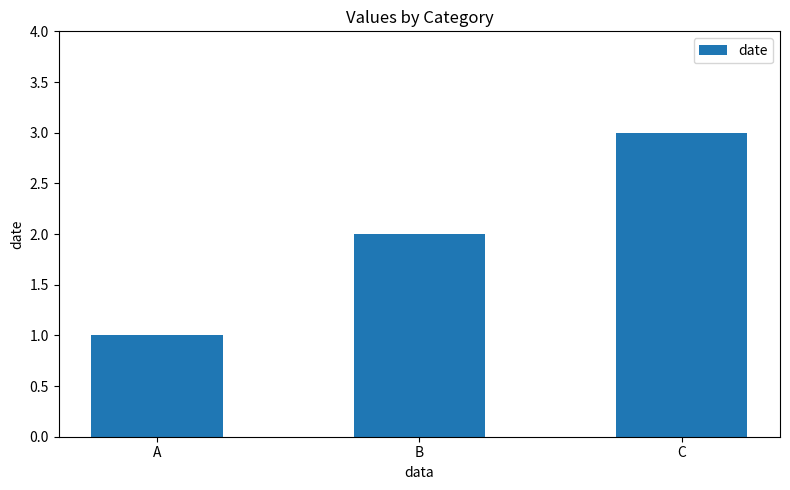

How many values are between 1 and 3?

3